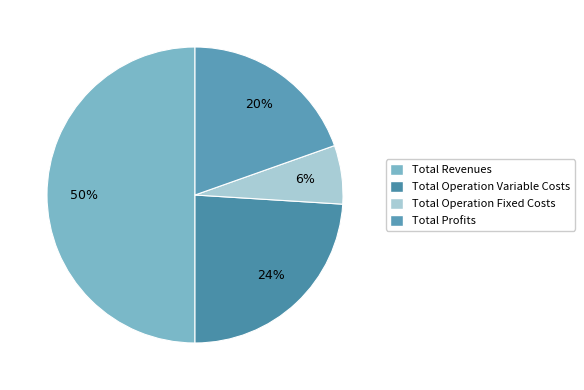

How many slices are in this pie chart?

4